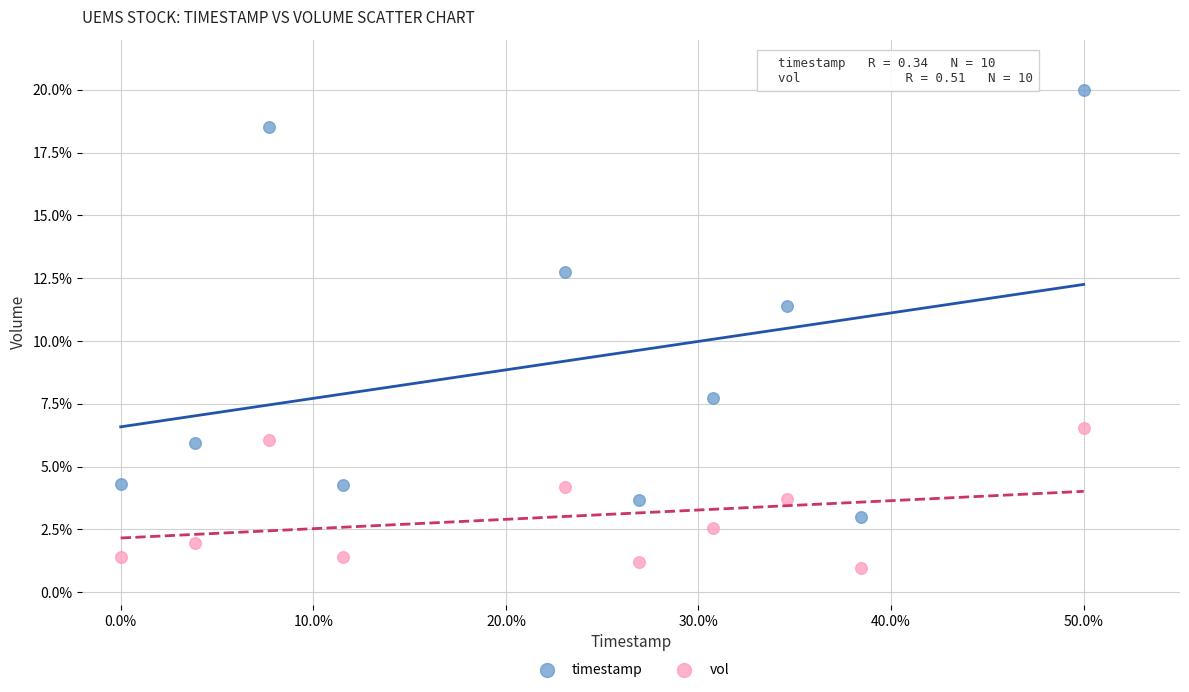

Which series has the widest spread of Y values?

timestamp